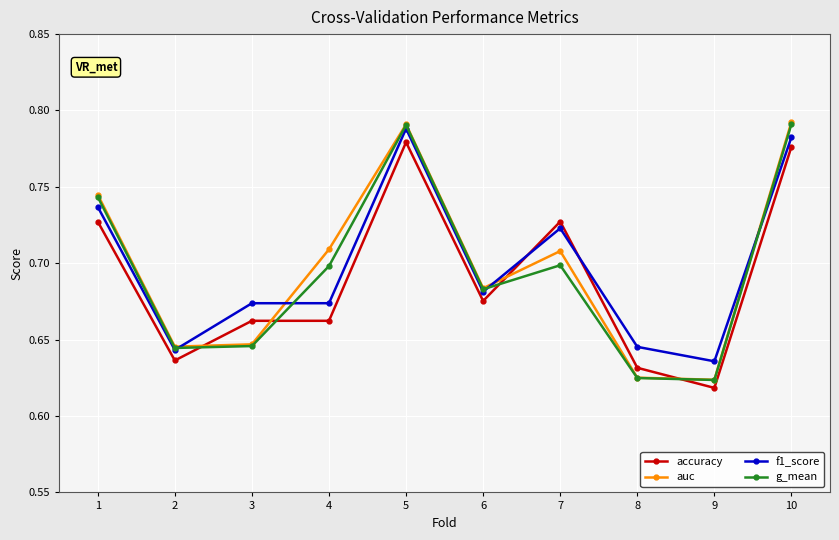

What is the total value across all series at 9?

2.5